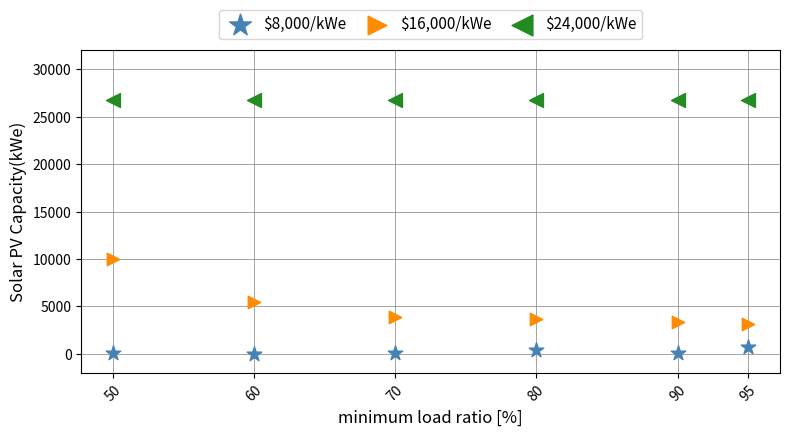

Which series contains the lowest Y value?

$8,000/kWe